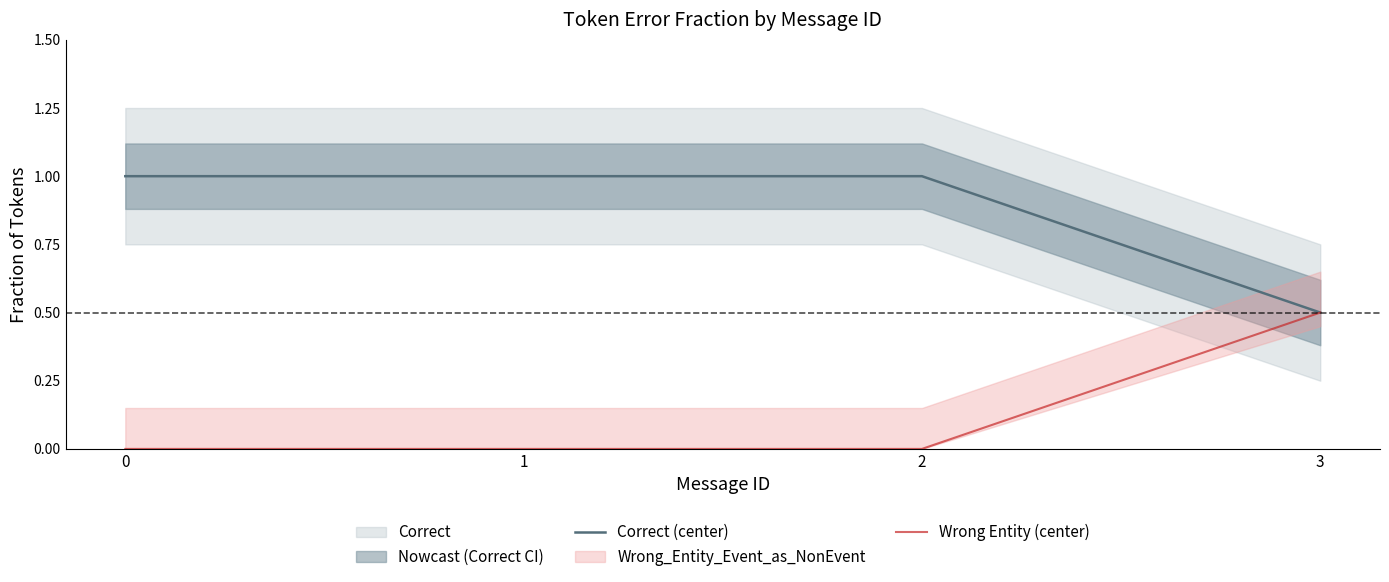

Count the number of categories in the chart.

4